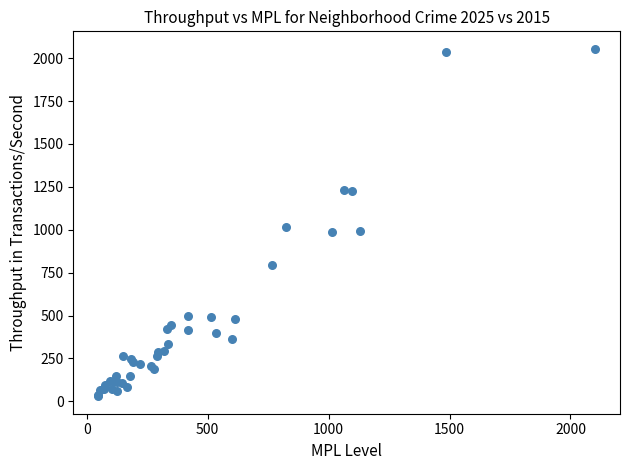

What Y value in the scatter plot is closest to 1042?

1018